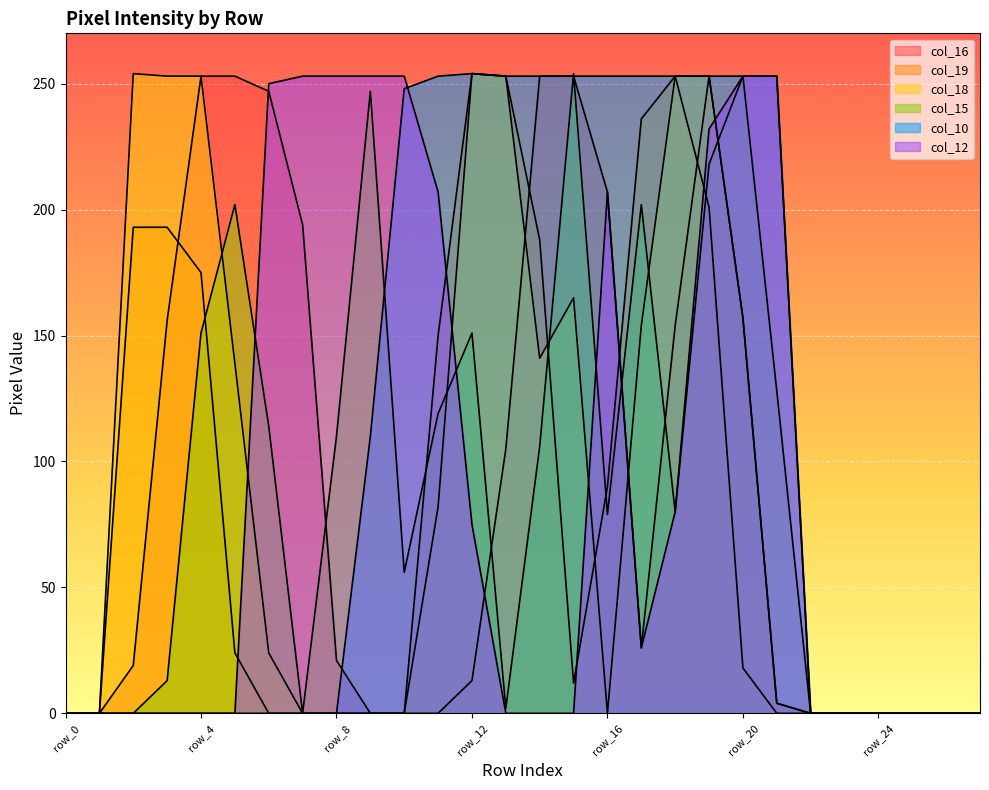

At which category is the sum across all series the highest?

row_19